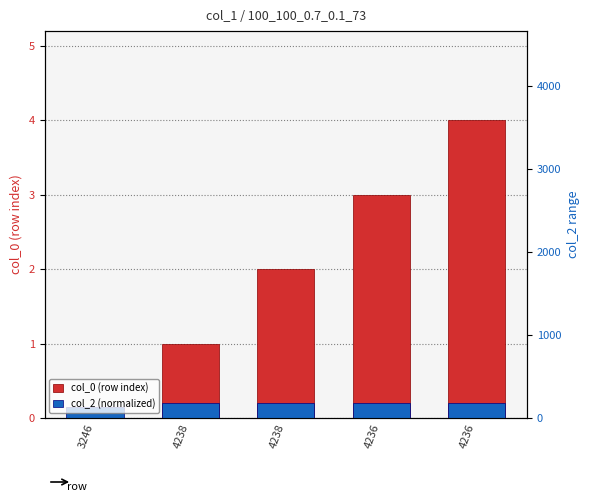

What are all the series names shown in the legend?

col_0 (row index), col_2 (normalized)